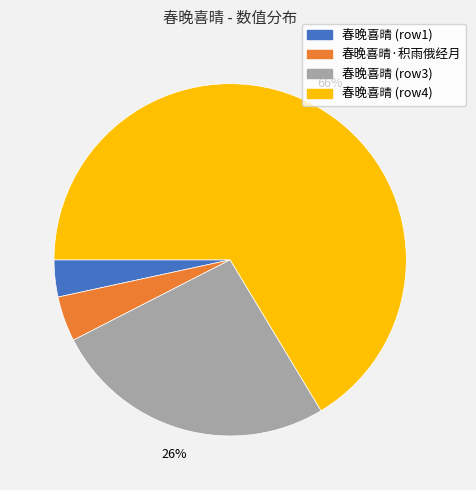

Does any single category account for the majority?

Yes